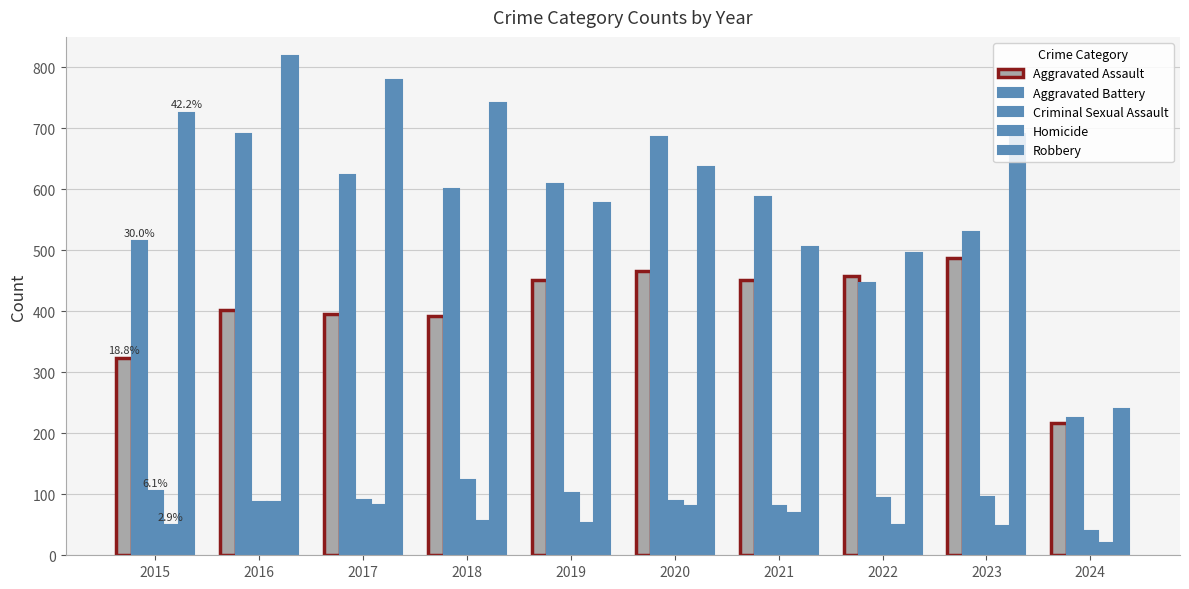

How many data points does each series have?

10